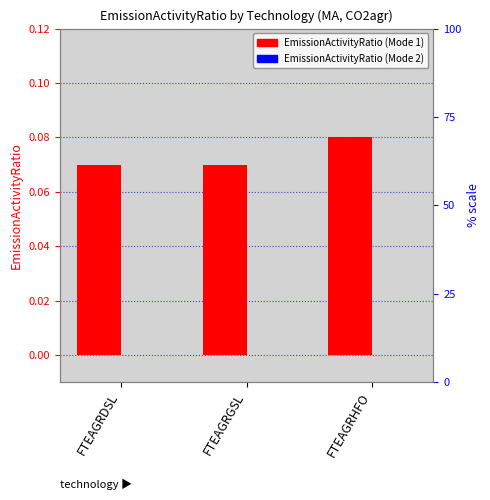

Which category has the lowest value across all series?

FTEAGRDSL